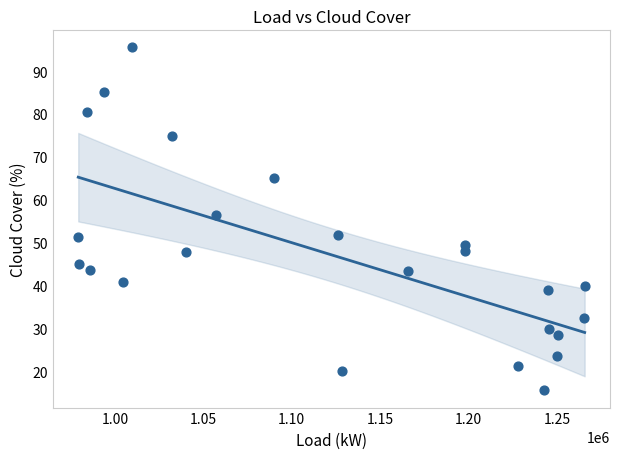

What Y value in the scatter plot is closest to 55?

56.5